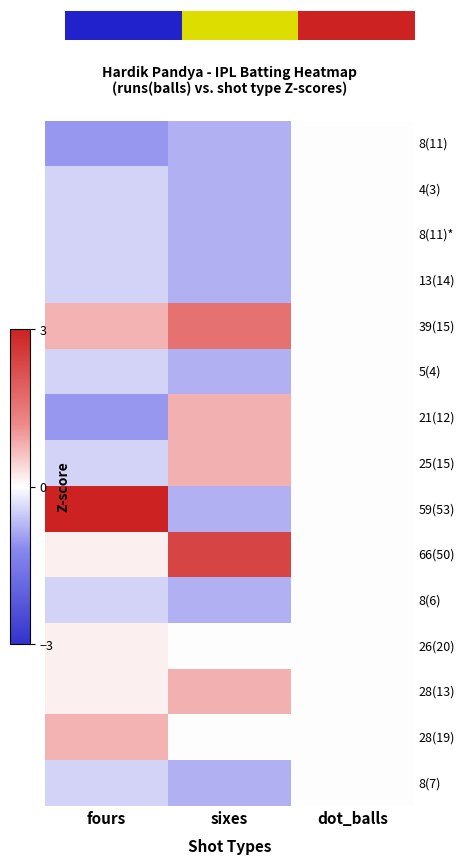

Read the 8(11)* value at sixes.

-0.8